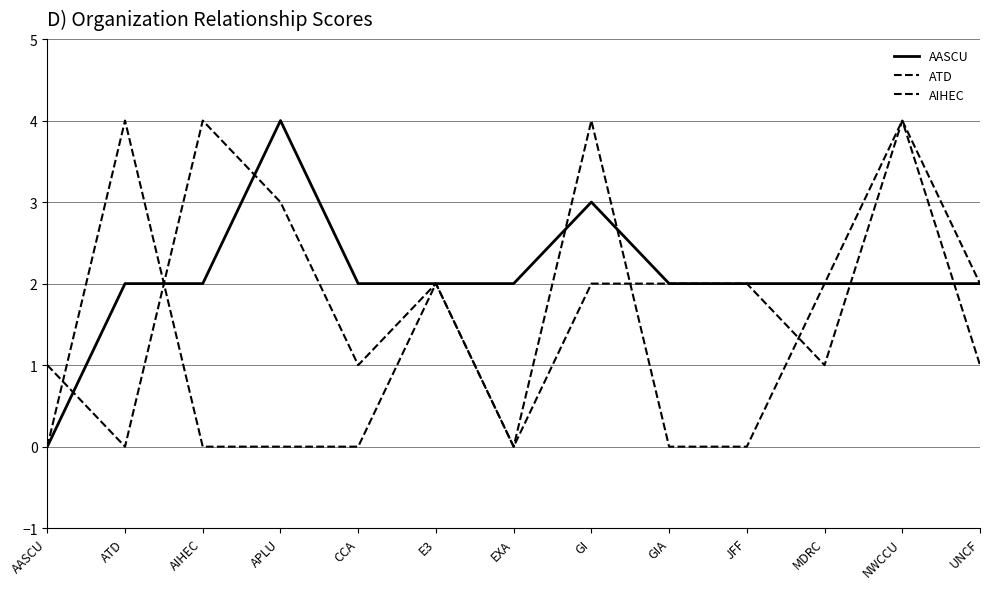

How many lines are shown in the chart?

3